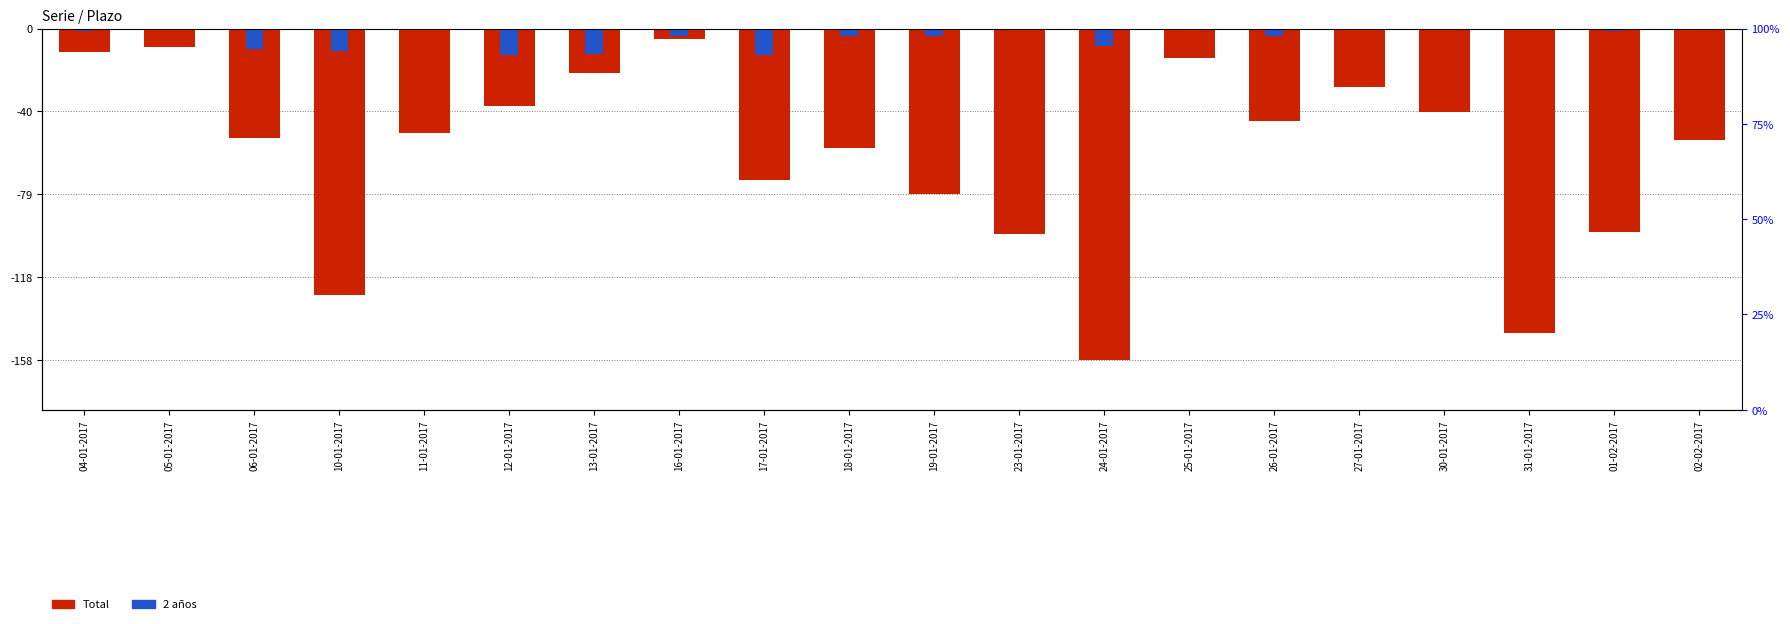

At which category is the sum across all series the highest?

16-01-2017